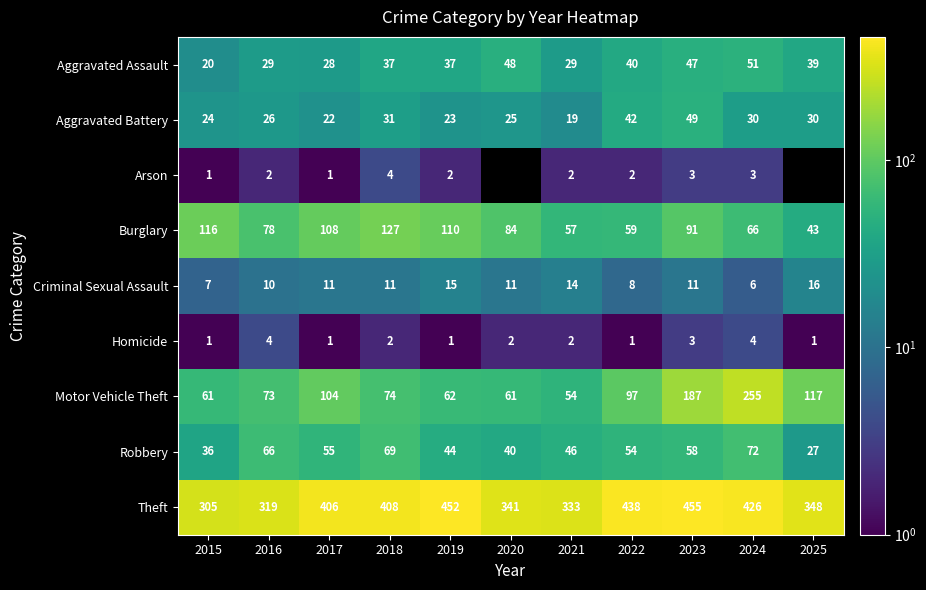

True or false: Motor Vehicle Theft has a value of 68 at 2025.

False